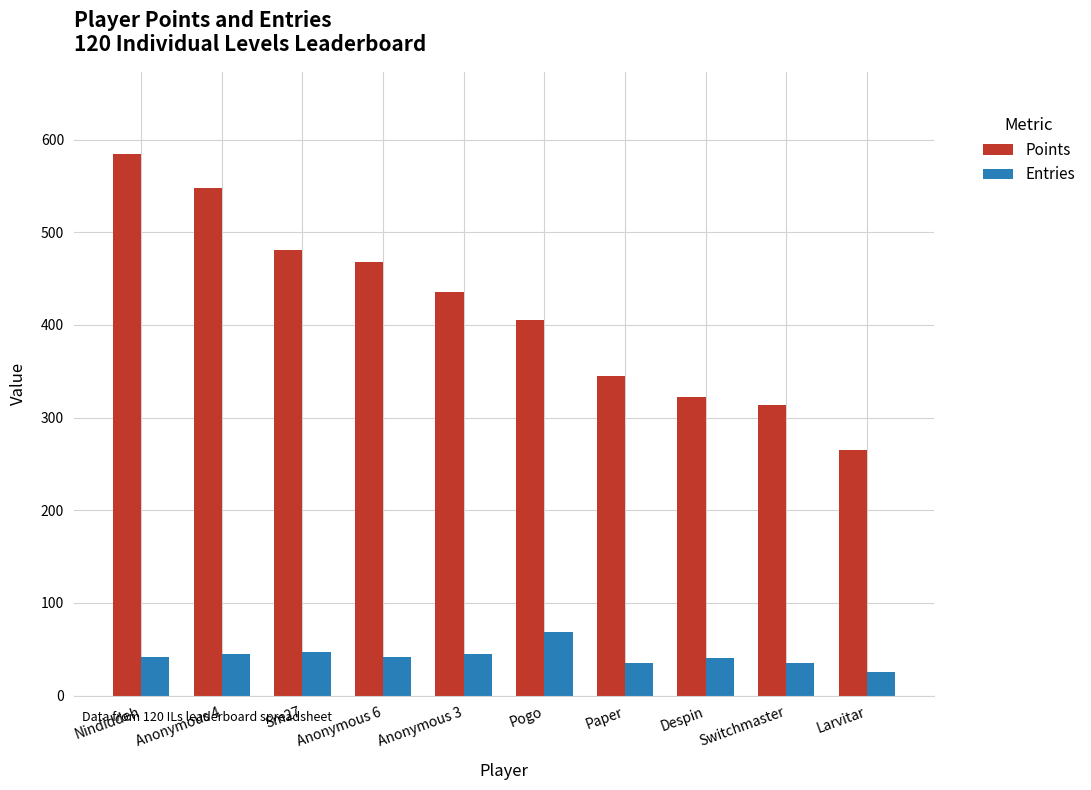

What is the sum of all Entries values?

427